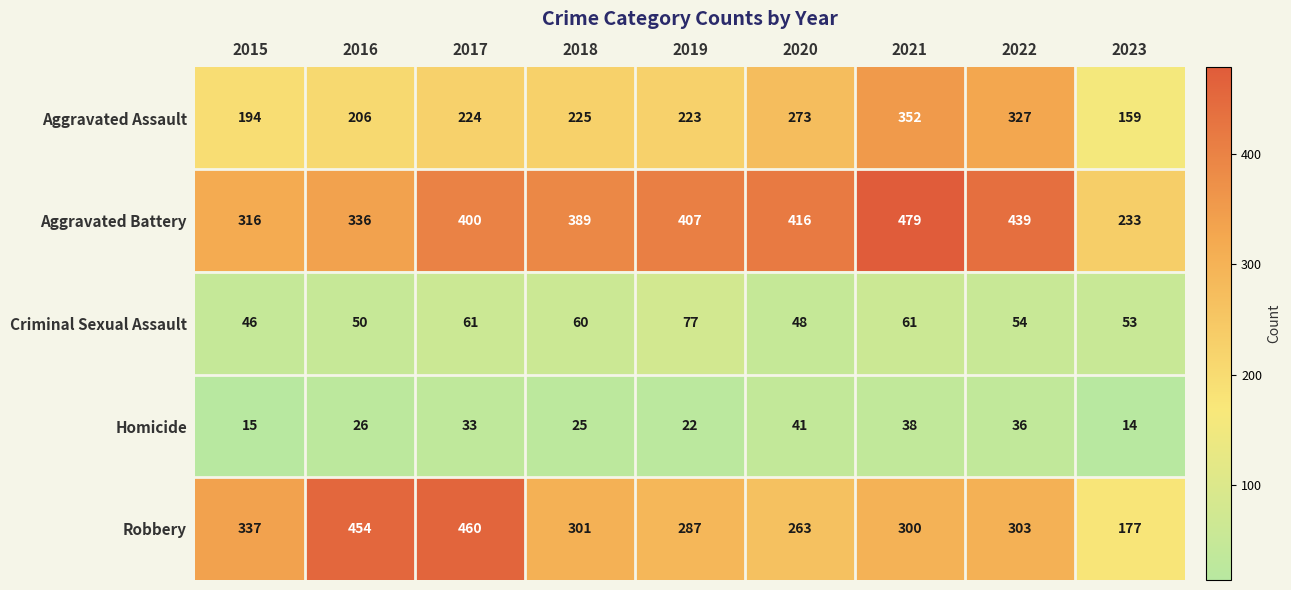

Count the number of data series in this chart.

5